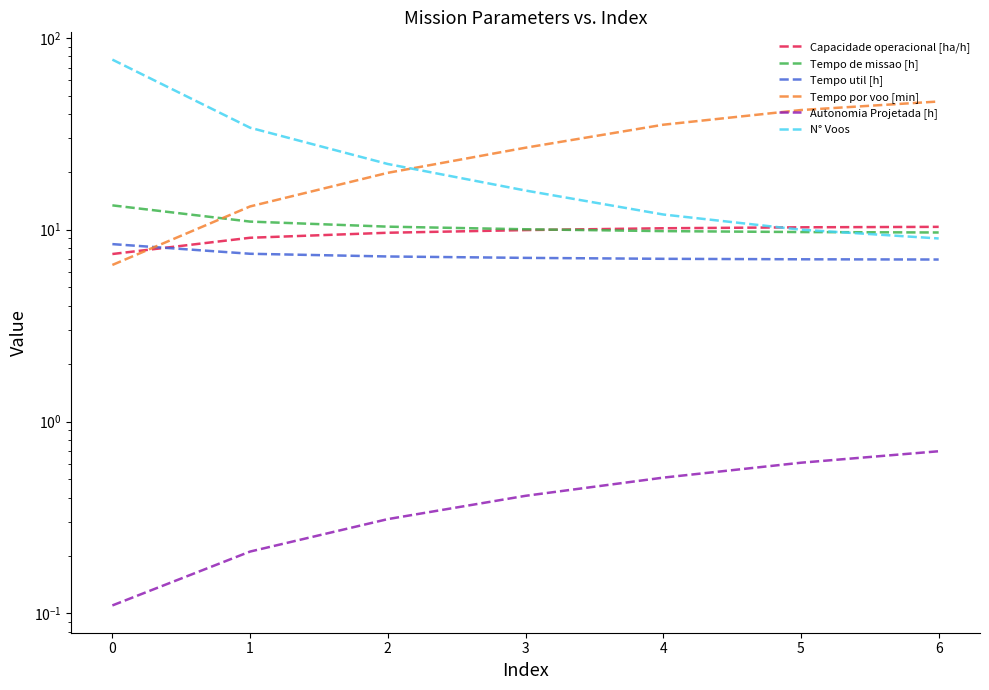

What is the total value across all series at 6?

83.3